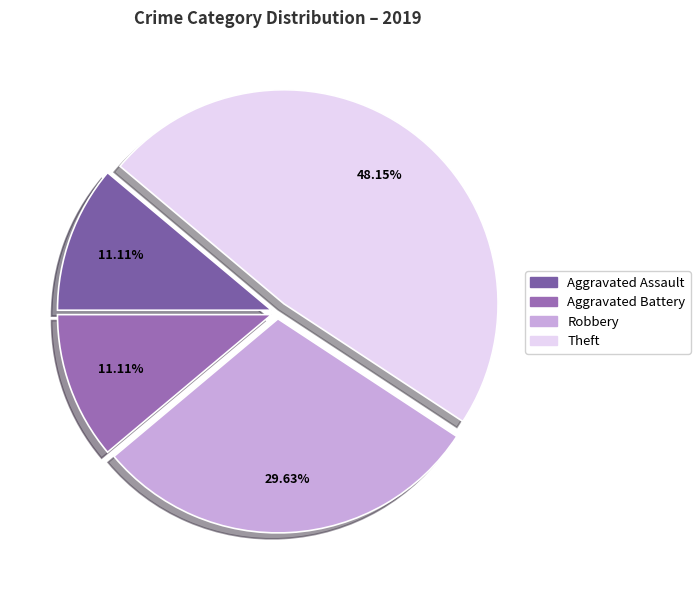

What is the largest slice in the pie chart?

Theft